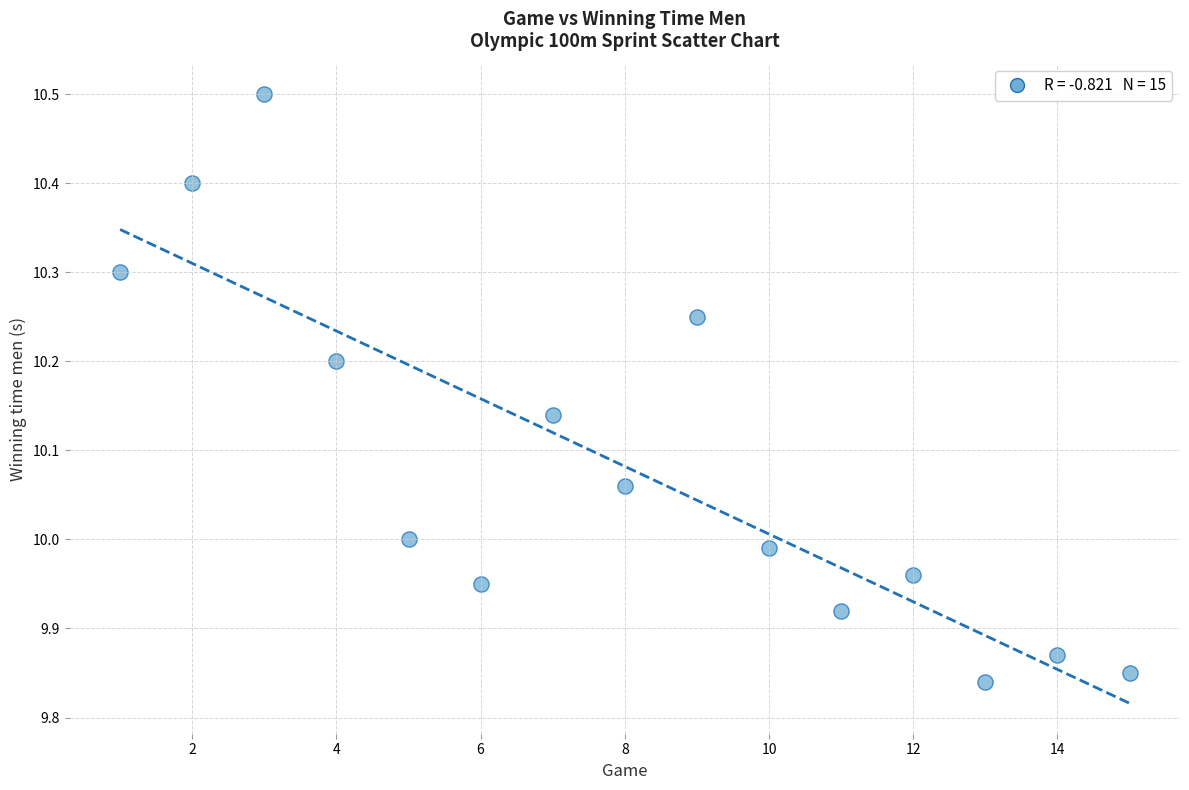

What is the range of X values (max minus min)?

14.0